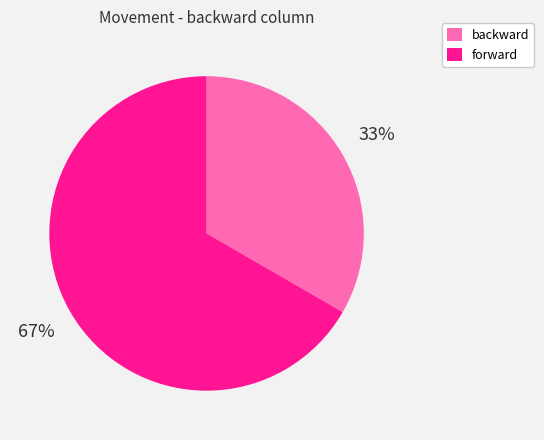

Which category has the biggest portion of the pie?

forward